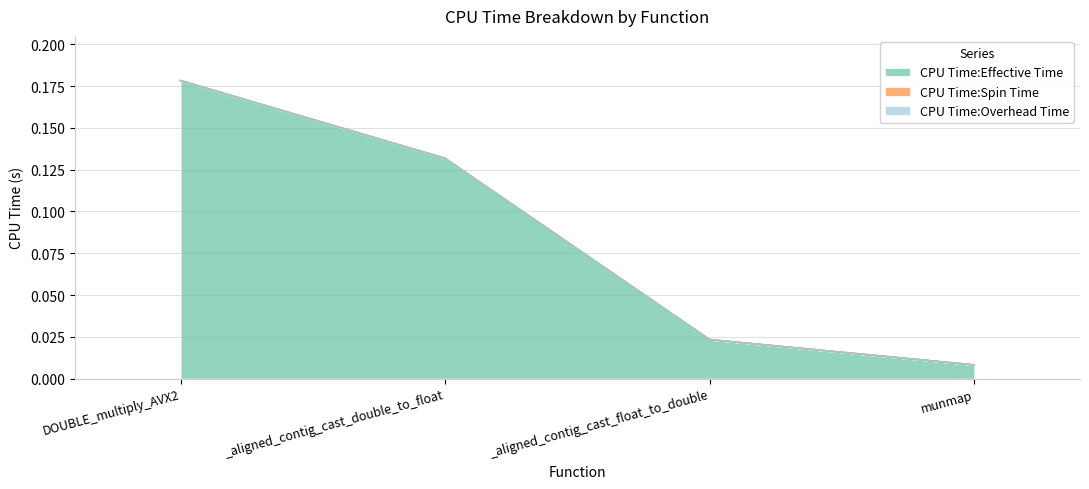

At munmap, list the series in order from largest to smallest.

CPU Time:Effective Time, CPU Time:Spin Time, CPU Time:Overhead Time